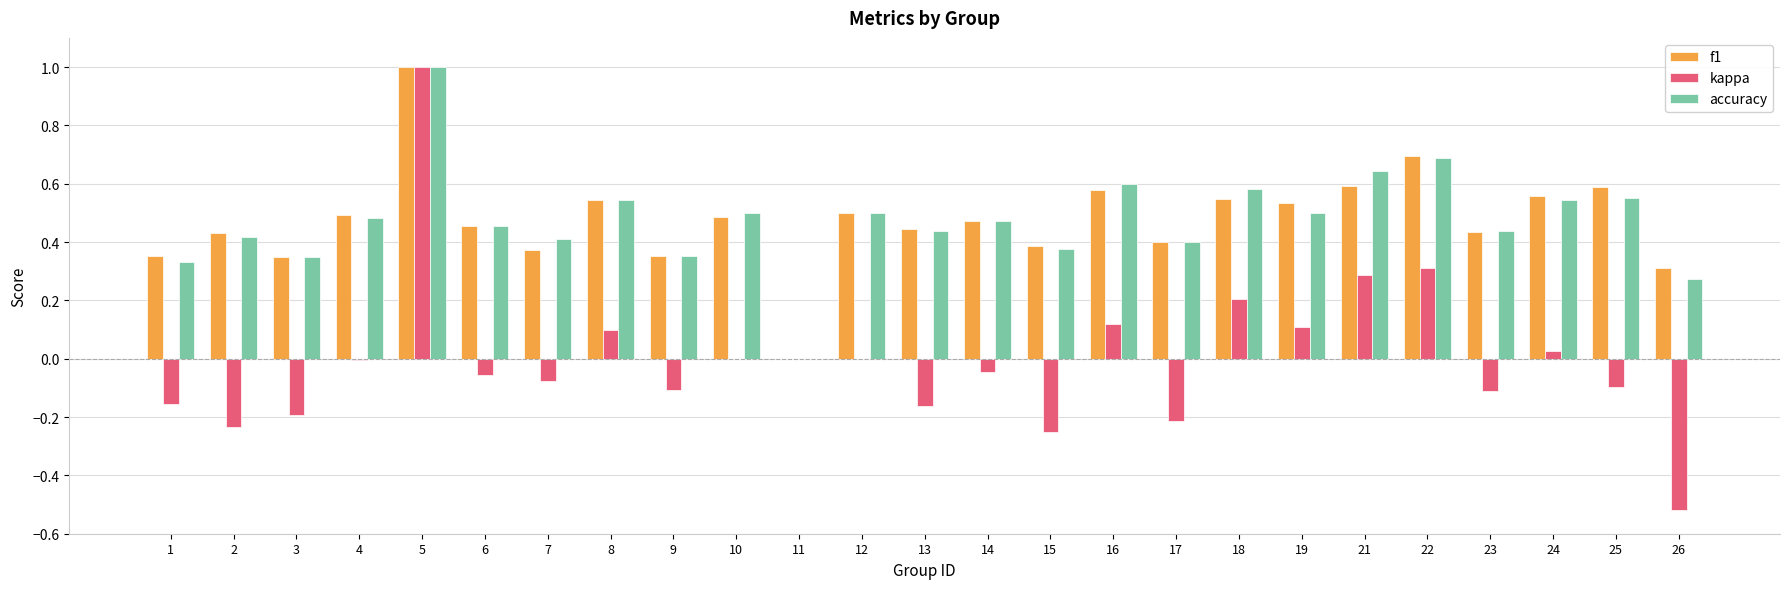

Are the bars horizontal?

No